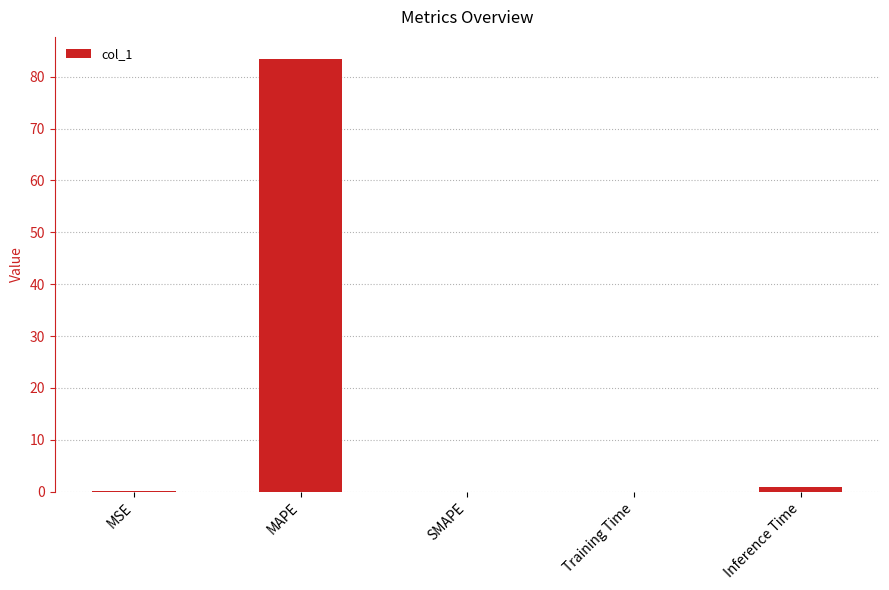

At which category does the chart reach its peak across all series?

MAPE